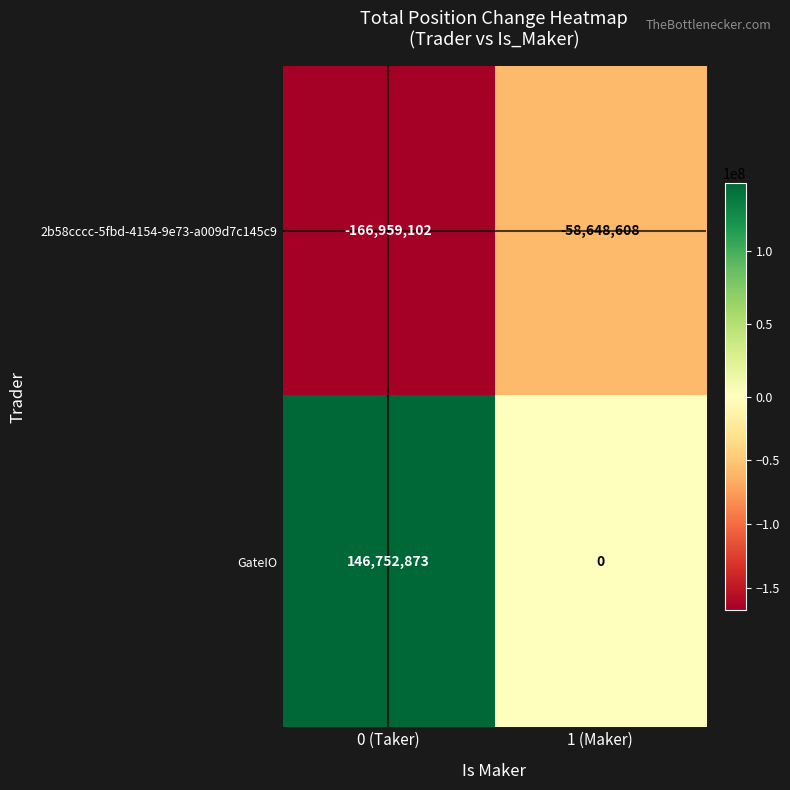

The value of GateIO at 1 (Maker) is 0. True or false?

True